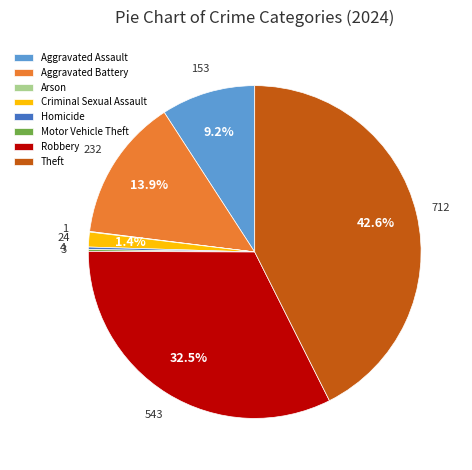

To the nearest percent, what is the average slice percentage?

12%